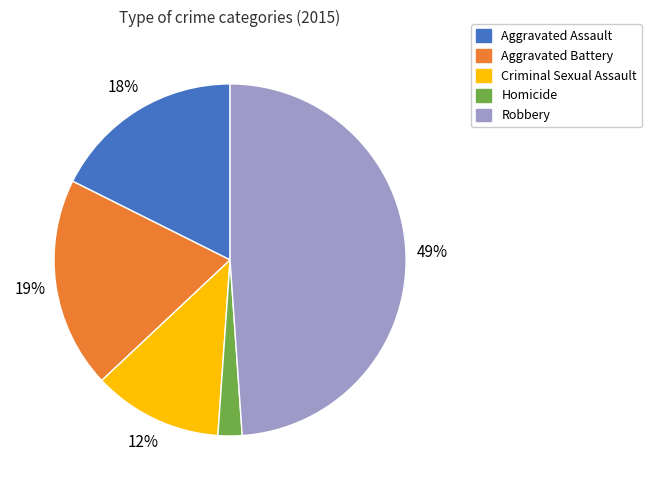

True or false: Criminal Sexual Assault accounts for 12% of the total.

True